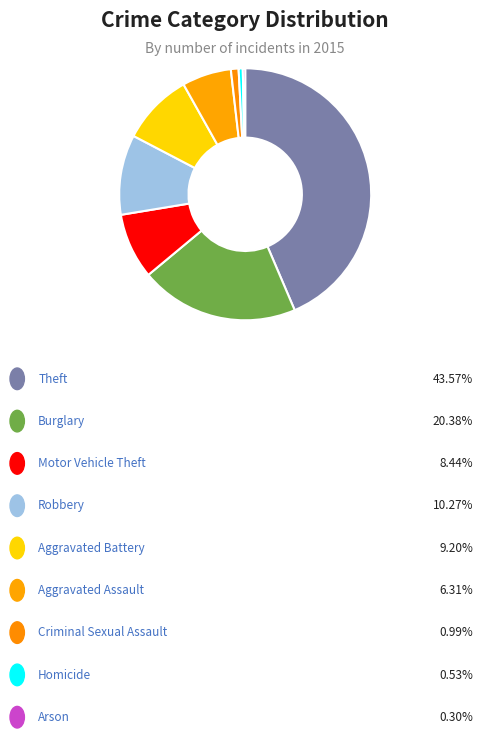

How many segments does this pie chart have?

9